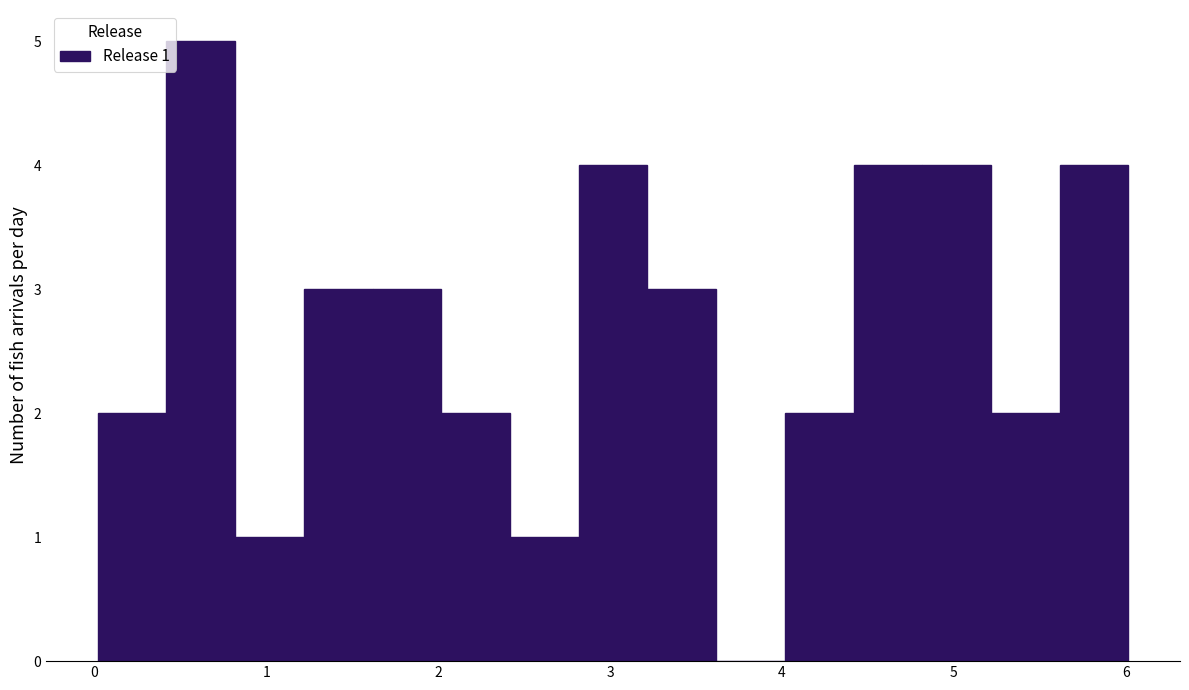

Around what value on the x-axis is the tallest bar? Give the approximate position of its centre, as read against the axis.

0.6